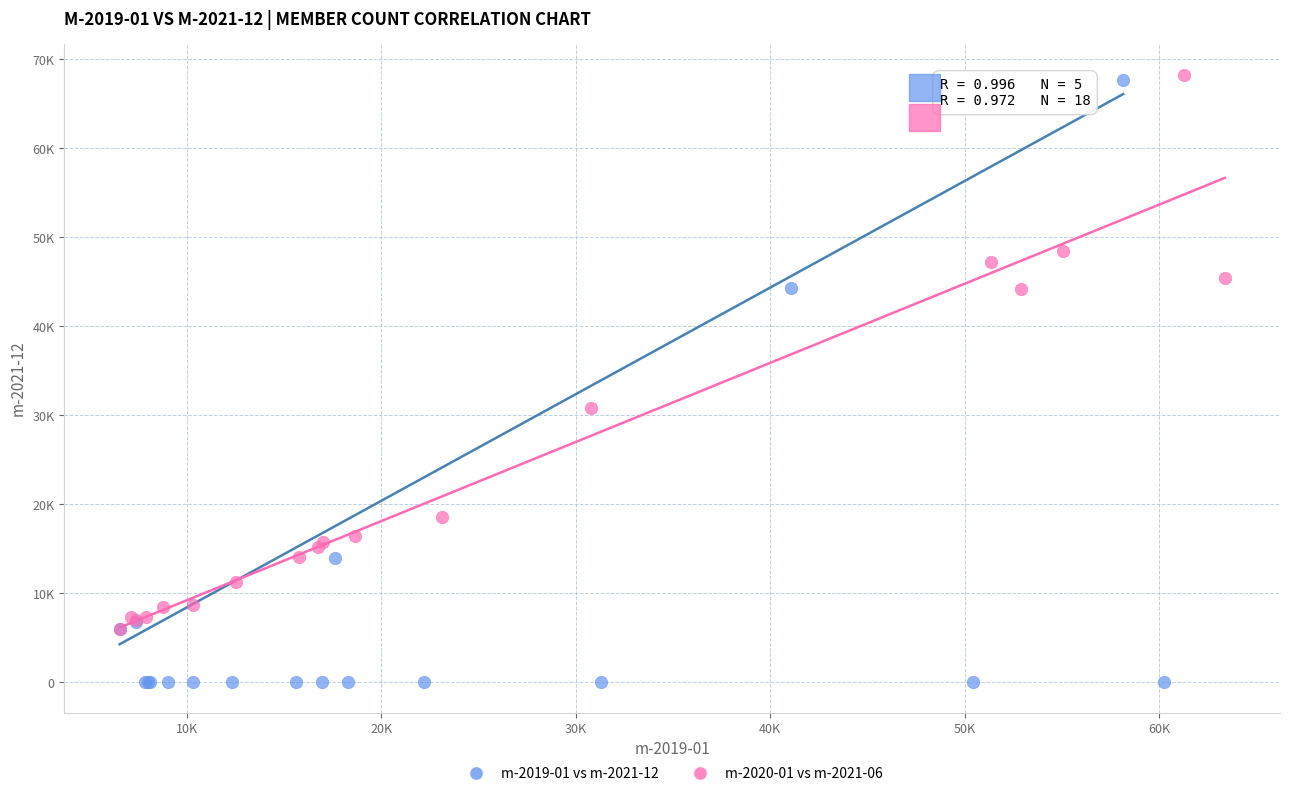

Which series has the largest Y range (max minus min)?

m-2019-01 vs m-2021-12